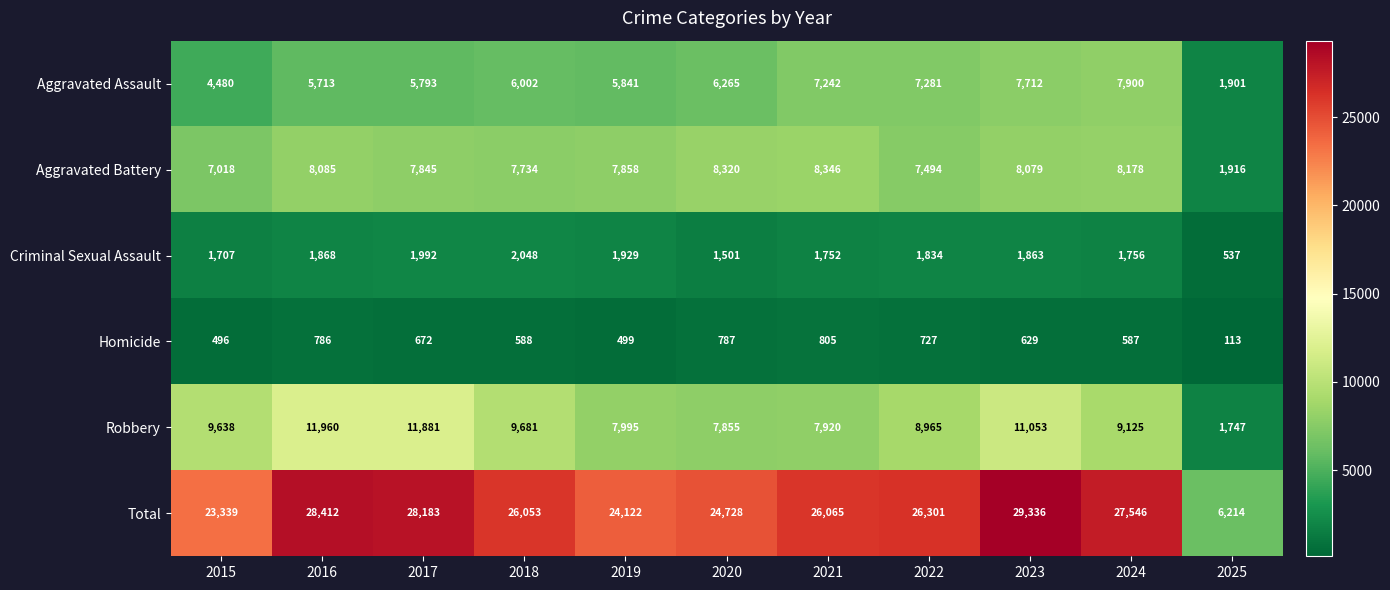

What is the difference between the maximum and minimum values in the Criminal Sexual Assault series?

1511